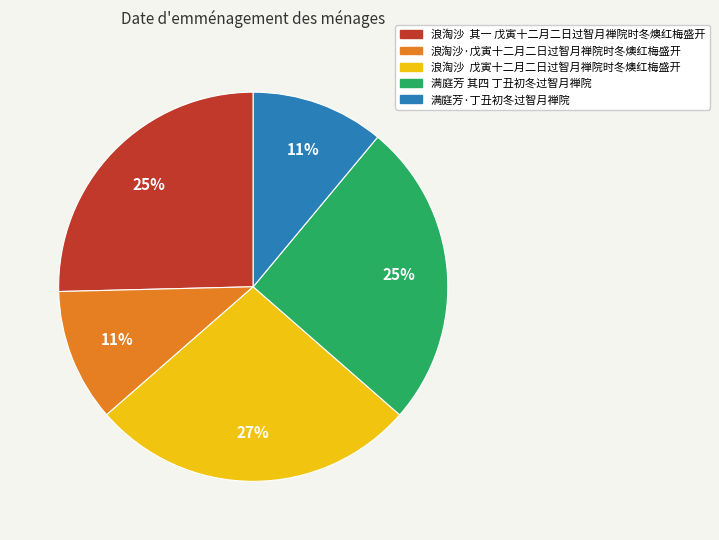

Is there any slice that represents more than half of the pie?

No